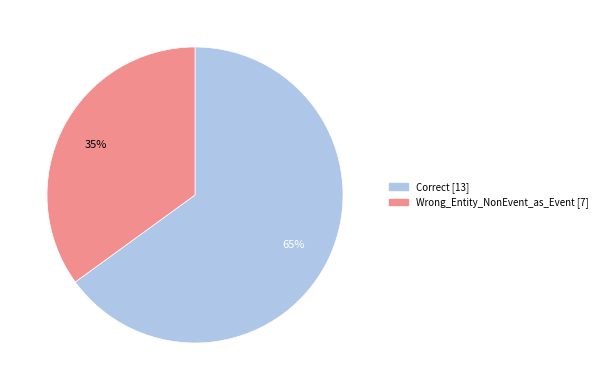

Is there a majority slice in this chart?

Yes